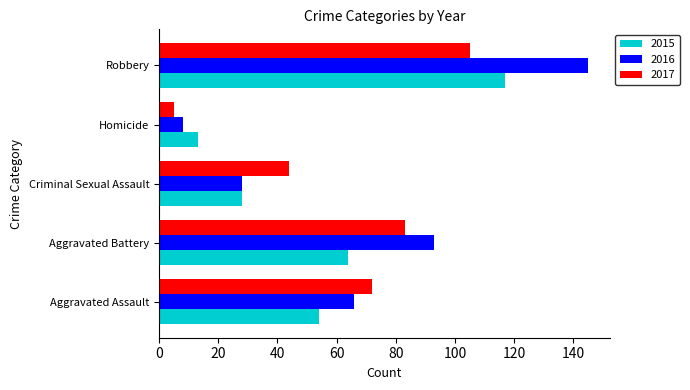

What is the greatest value displayed?

145